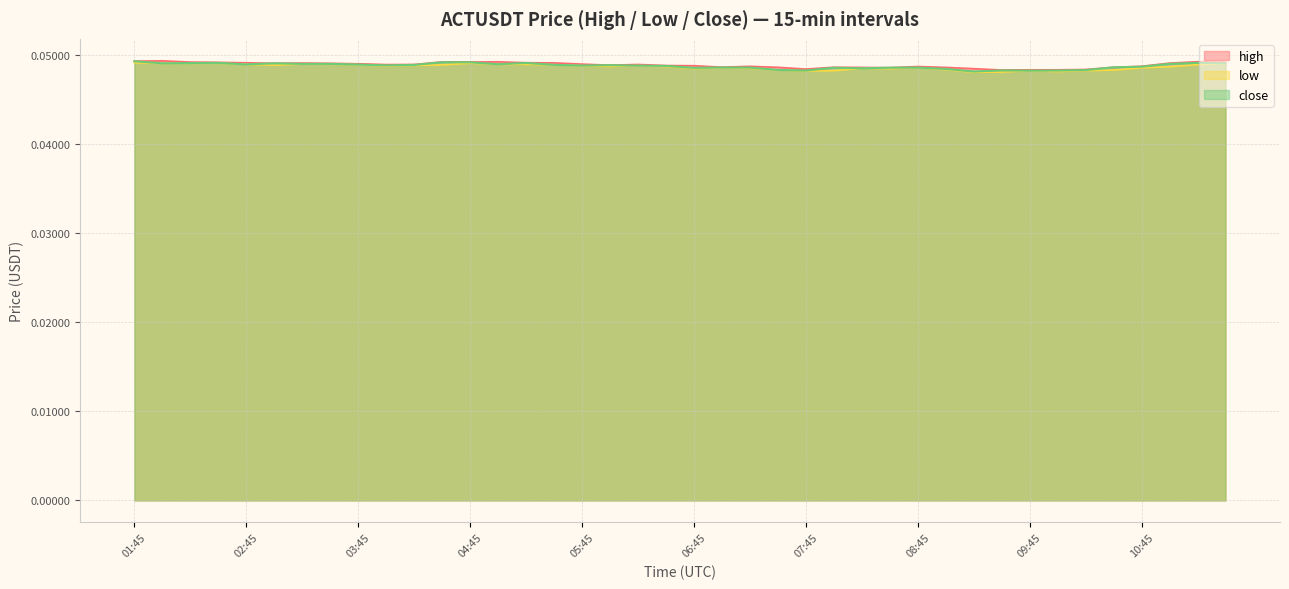

How many lines are shown in the chart?

3